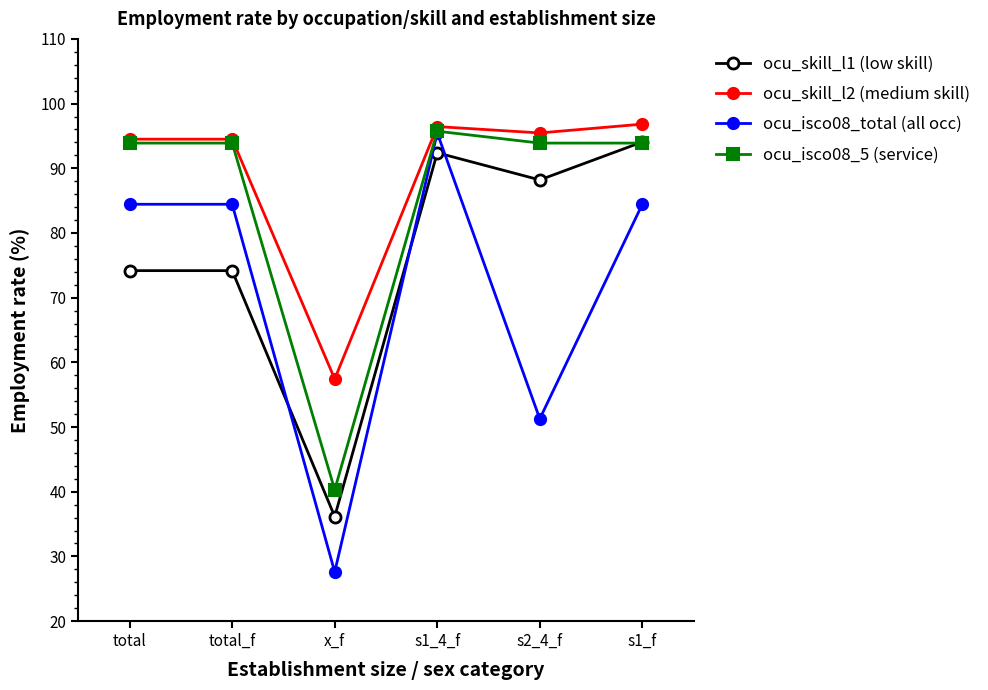

Which series has the largest total across all categories?

ocu_skill_l2 (medium skill)